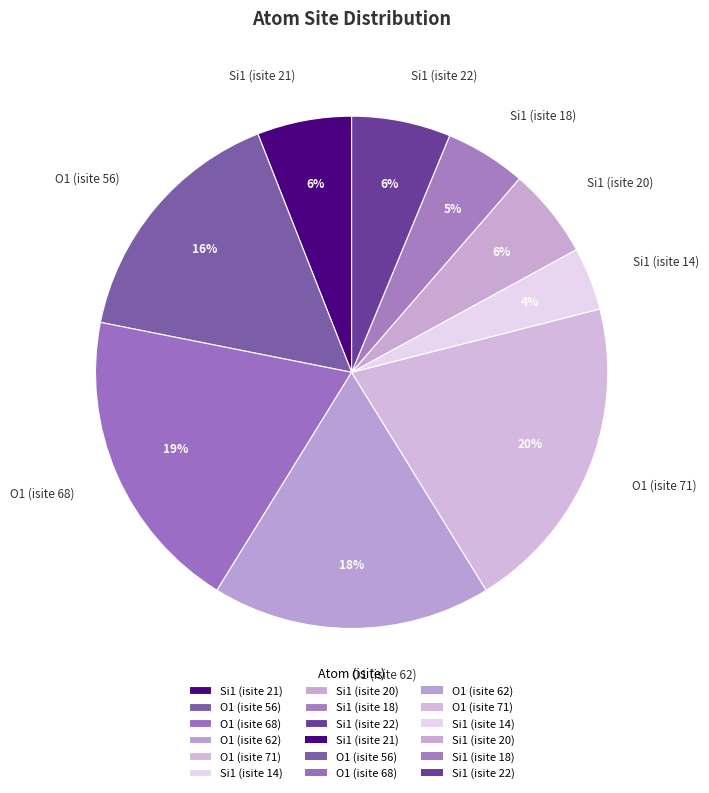

Between Si1 (isite 22) and Si1 (isite 14), which is larger?

Si1 (isite 22)